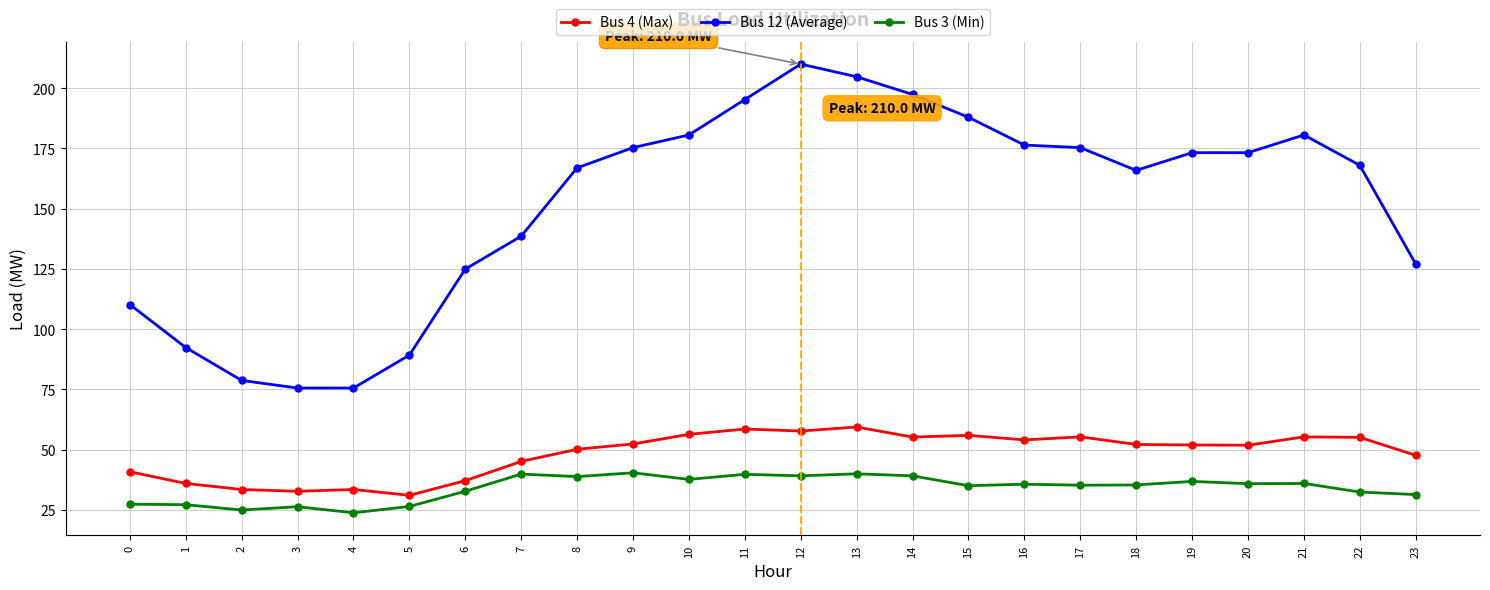

Rank the series by their maximum value, from highest to lowest.

Bus 12 (Average), Bus 4 (Max), Bus 3 (Min)